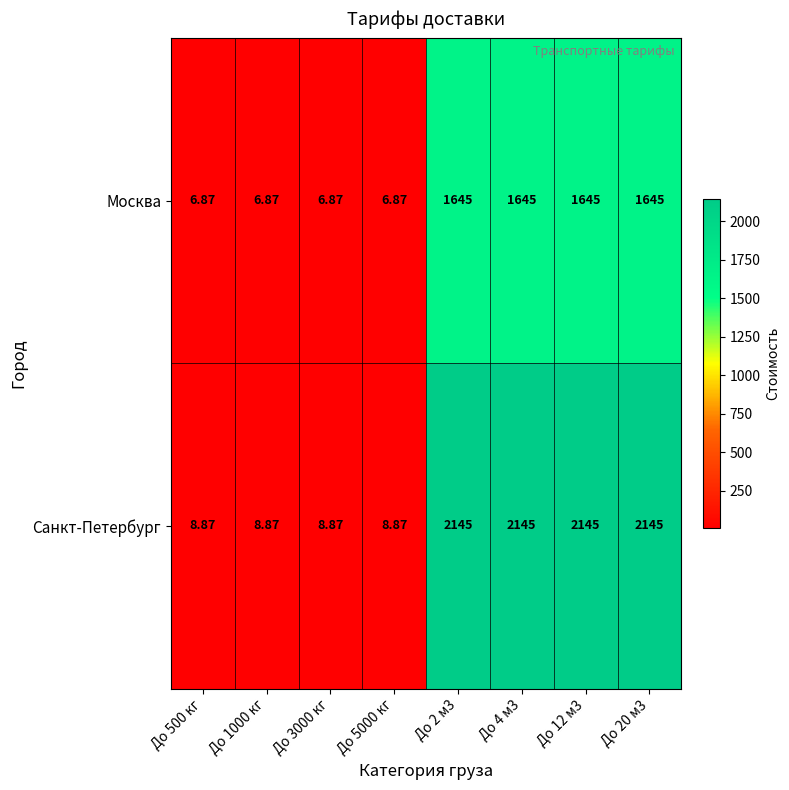

Which series has the largest range (max minus min)?

Санкт-Петербург